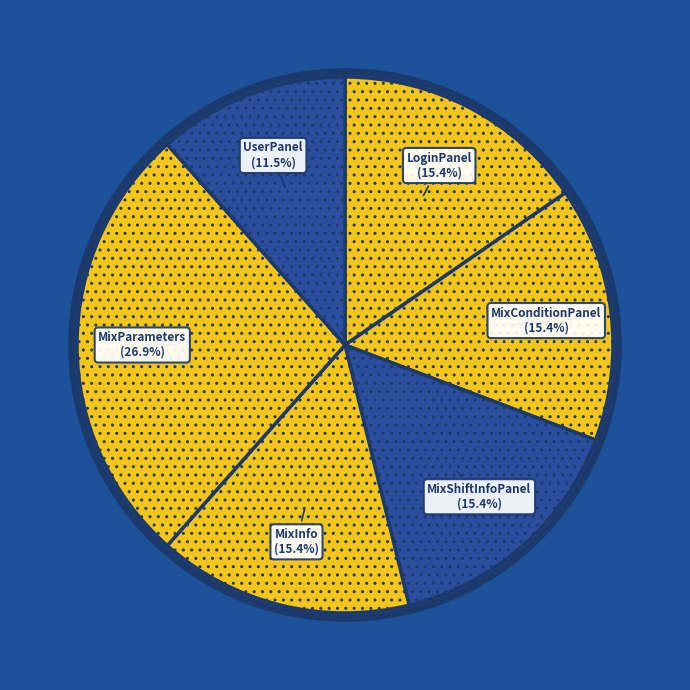

How many slices are in this pie chart?

6